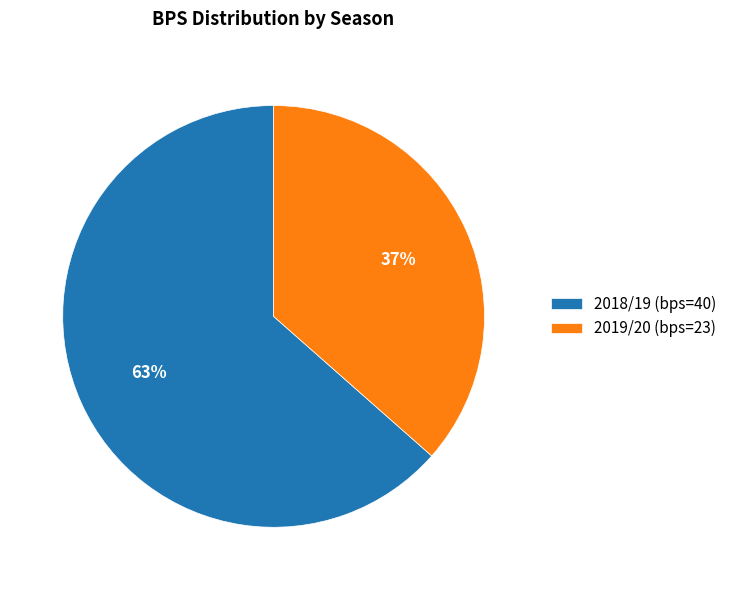

Combined, do 2019/20 (bps=23) and 2018/19 (bps=40) account for over 50%?

Yes